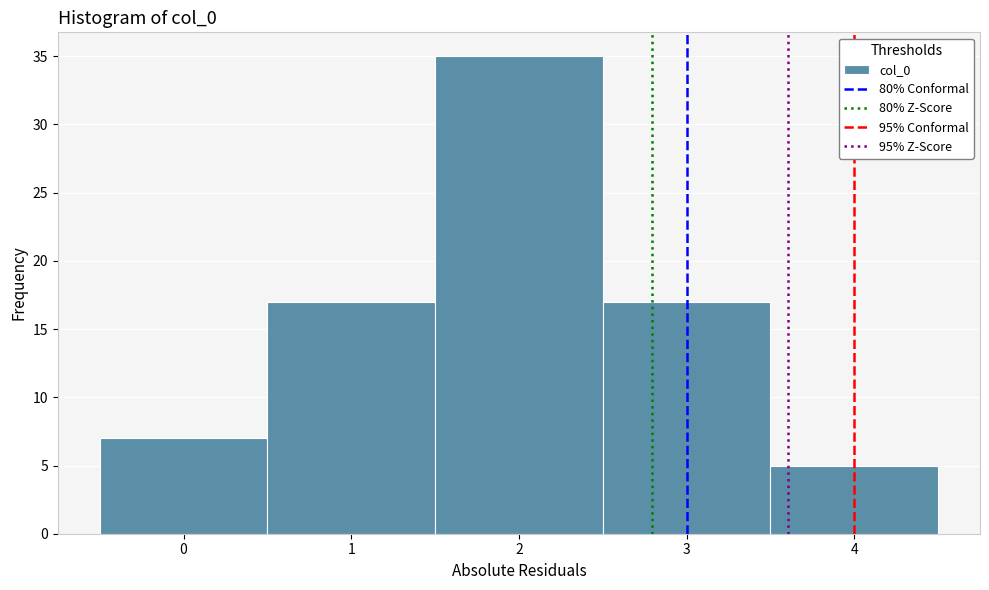

Reading left to right, transcribe this chart: for each bar, give the range it covers on the x-axis and its height. The values are not printed on the chart, so give them approximately, as read against the axis.

-0.5 to 0.5: 7
0.5 to 1.5: 17
1.5 to 2.5: 35
2.5 to 3.5: 17
3.5 to 4.5: 5